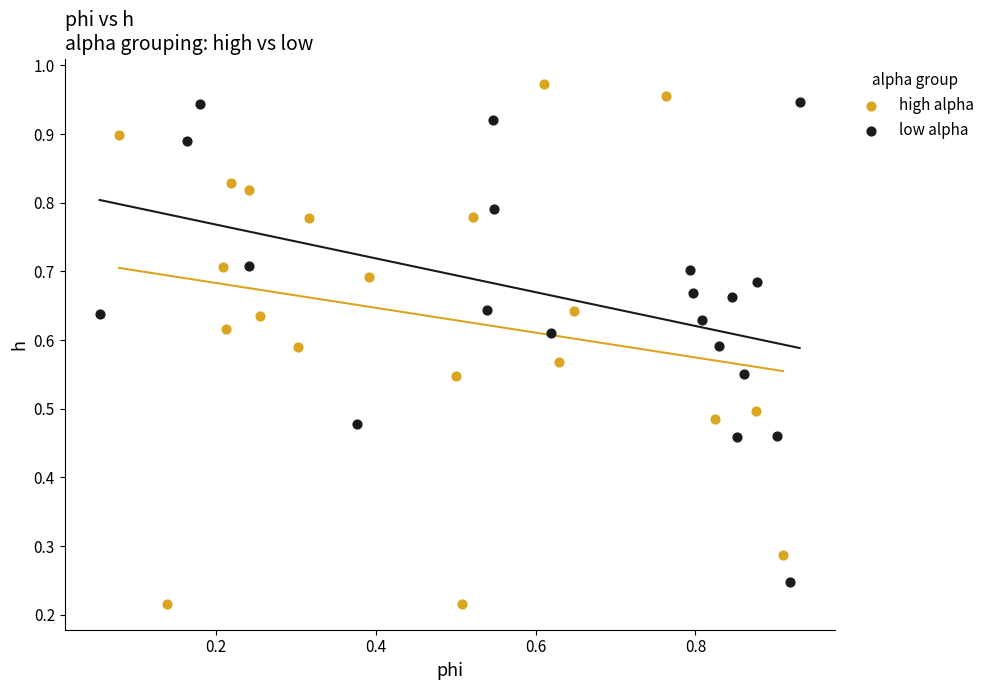

Which series has the largest Y range (max minus min)?

high alpha